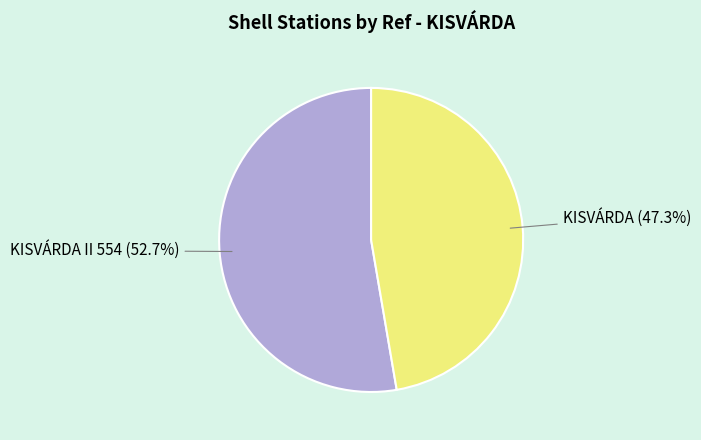

Is there a majority slice in this chart?

Yes